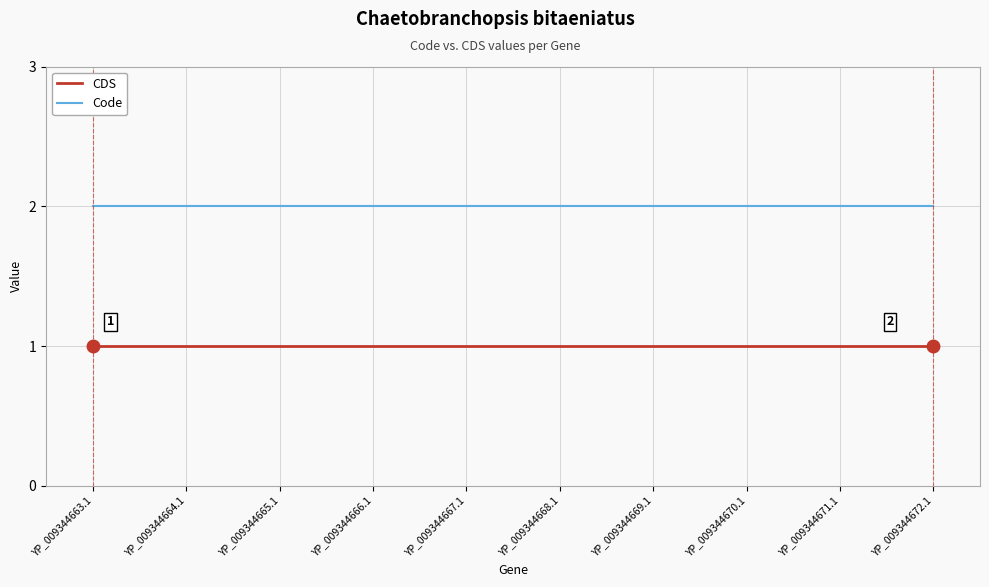

What is the maximum value for CDS?

1